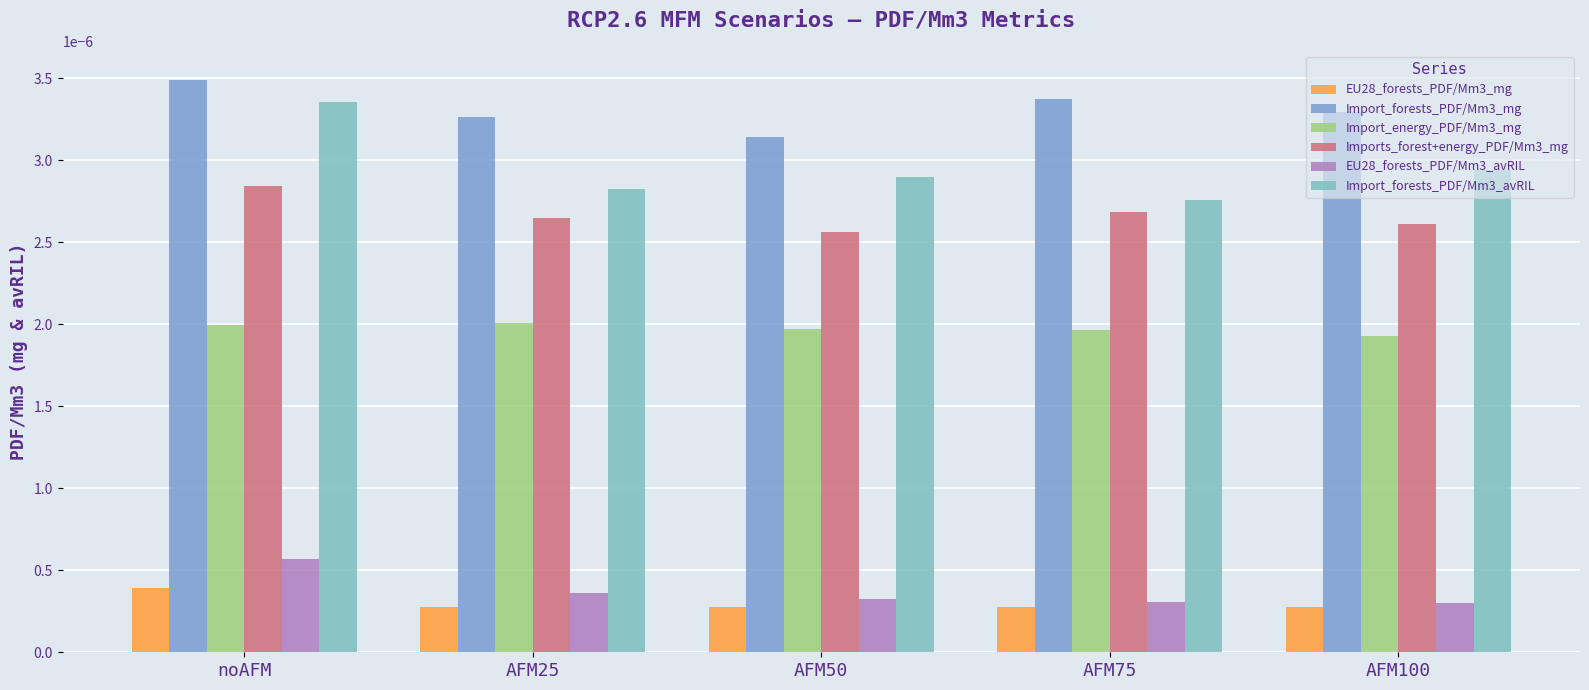

Does the chart contain any negative values?

No